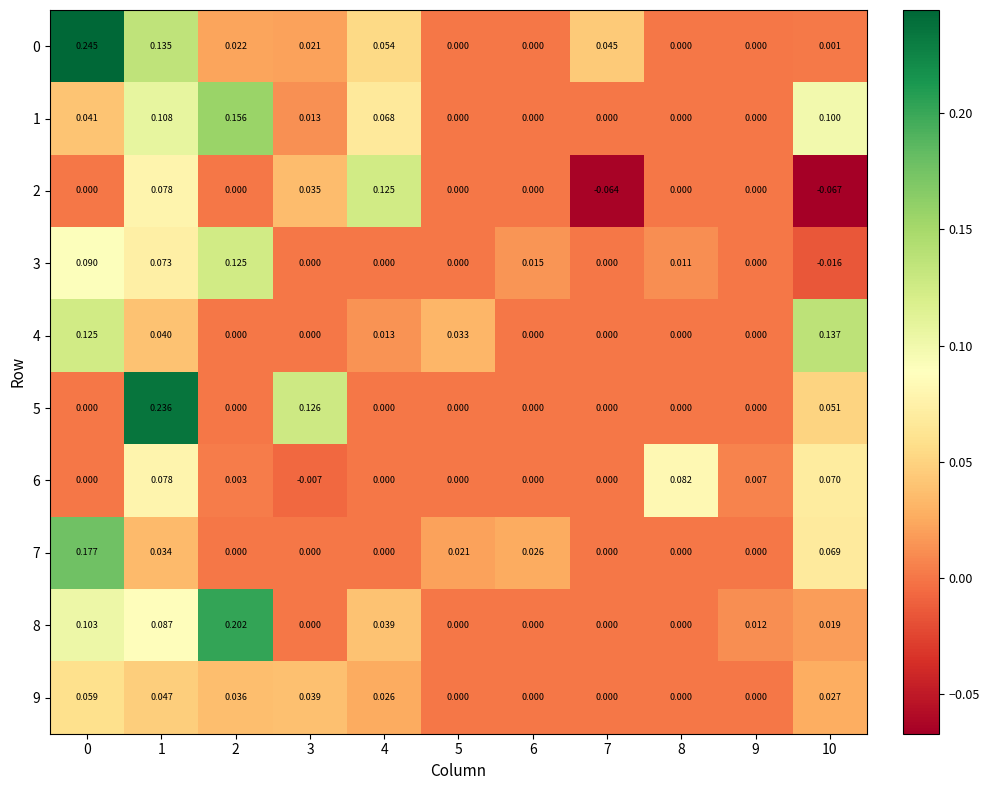

Is the value of 8 at 6 greater than the value of 0 at 0?

No